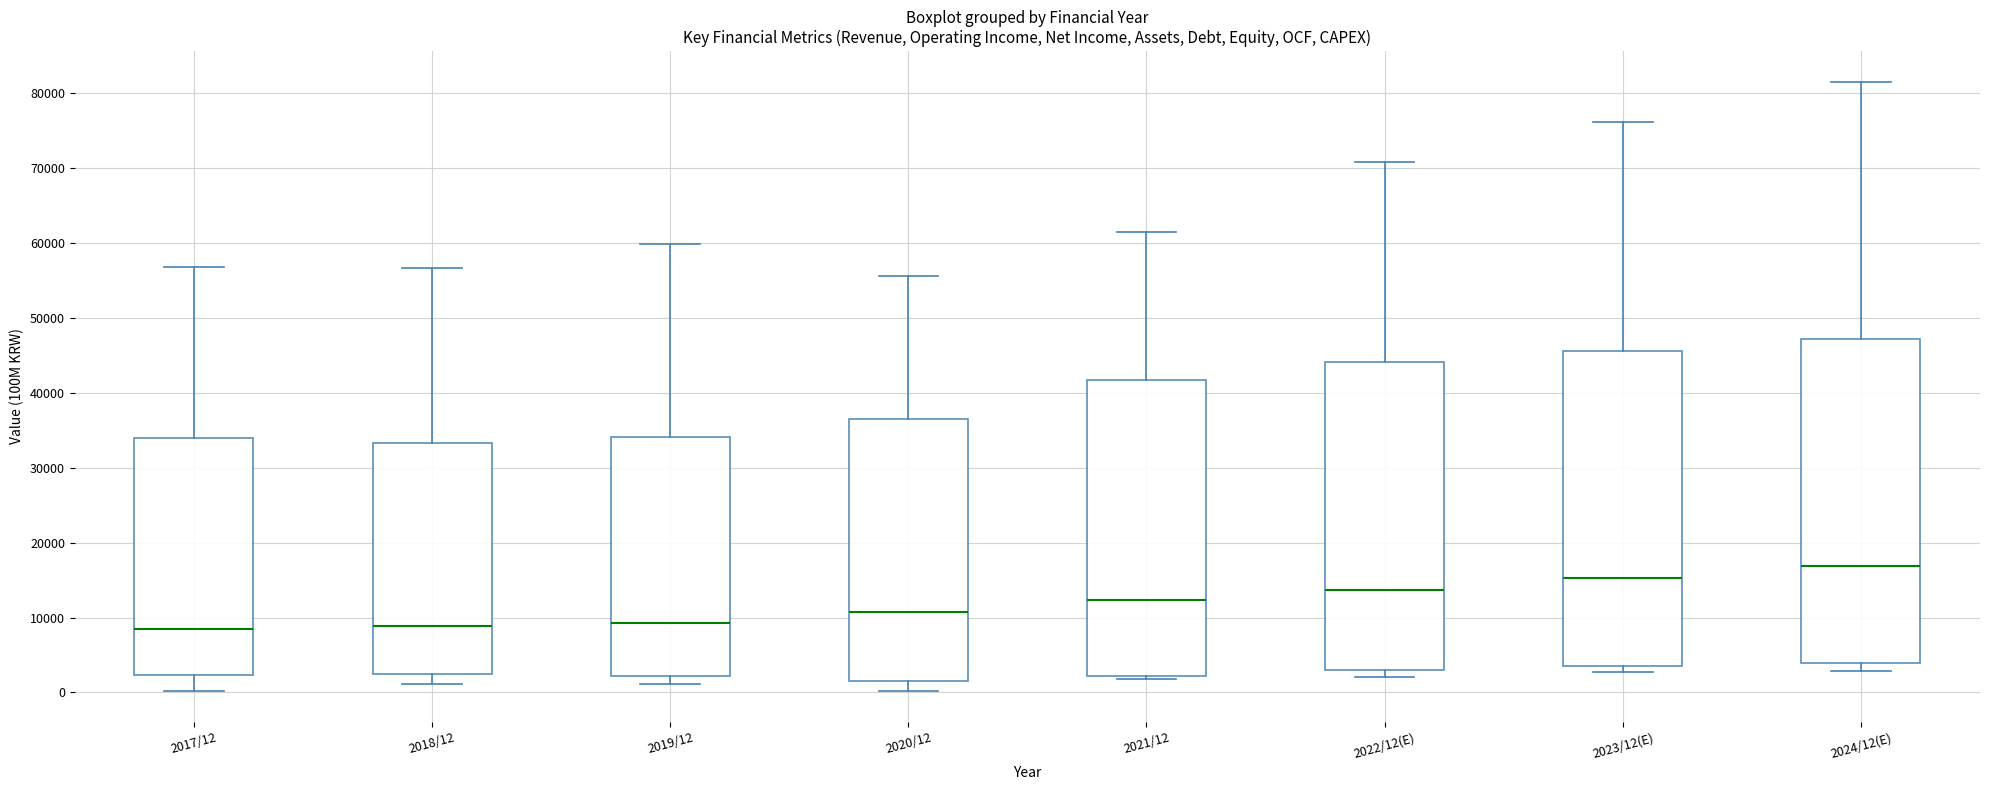

Reading left to right, transcribe this box plot: for each box, give where its median line is, the range the box spans, and where its two whiskers end, as read against the y-axis. The values are not printed on the chart, so give them approximately, as read against the axis.

2017/12: median 8000, box 2000 to 34000, whiskers 0 to 57000
2018/12: median 9000, box 2000 to 33000, whiskers 1000 to 57000
2019/12: median 9000, box 2000 to 34000, whiskers 1000 to 60000
2020/12: median 11000, box 2000 to 37000, whiskers 0 to 56000
2021/12: median 12000, box 2000 to 42000, whiskers 2000 (just below the box's lower edge) to 61000
2022/12(E): median 14000, box 3000 to 44000, whiskers 2000 to 71000
2023/12(E): median 15000, box 4000 to 46000, whiskers 3000 to 76000
2024/12(E): median 17000, box 4000 to 47000, whiskers 3000 to 82000